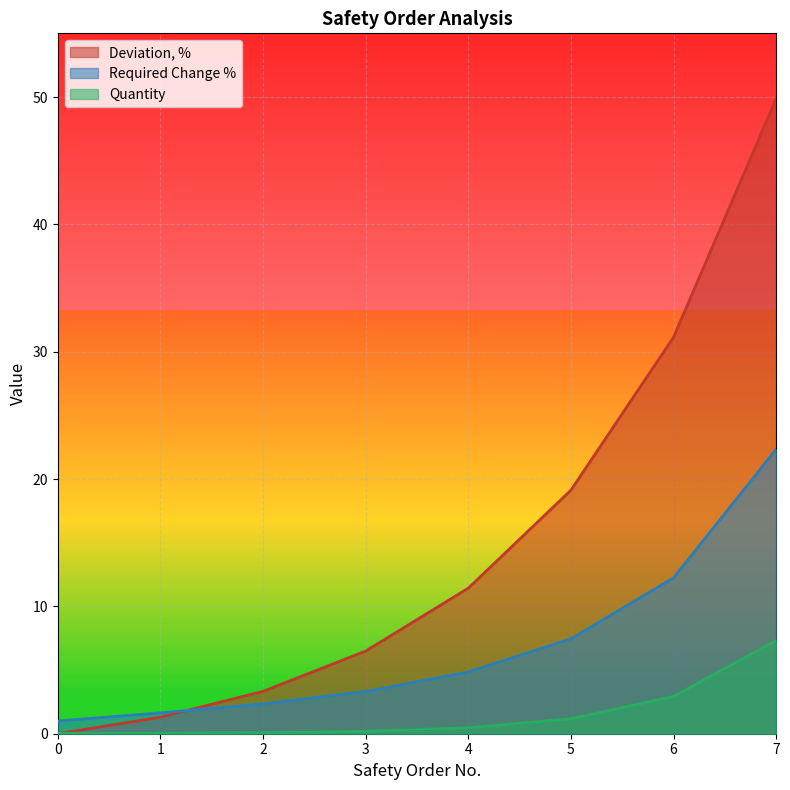

How many lines are shown in the chart?

3